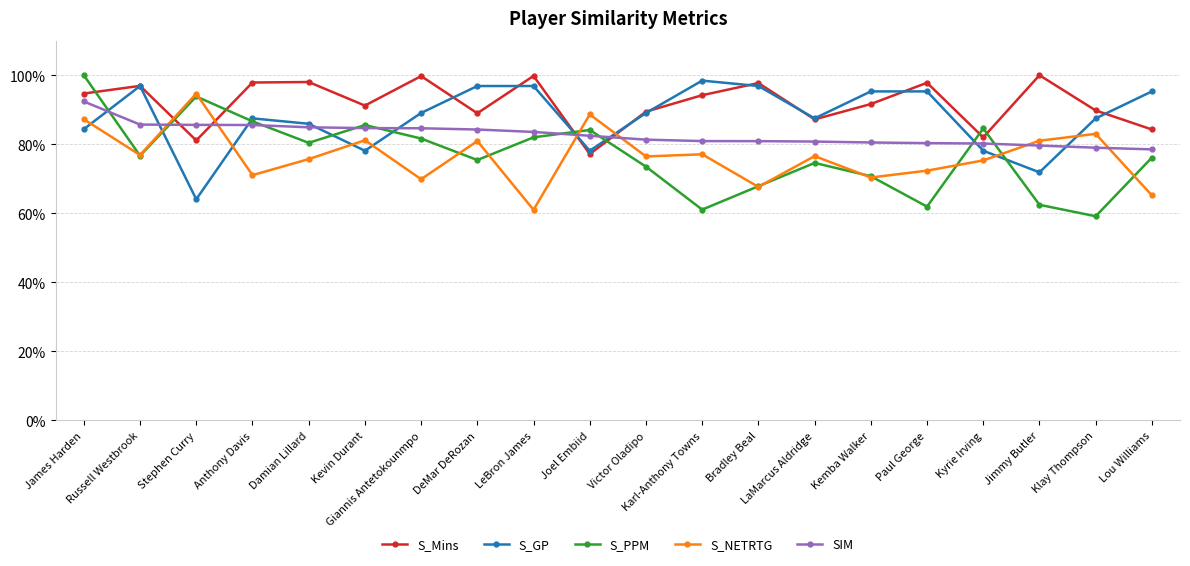

What are all the series names shown in the legend?

S_Mins, S_GP, S_PPM, S_NETRTG, SIM